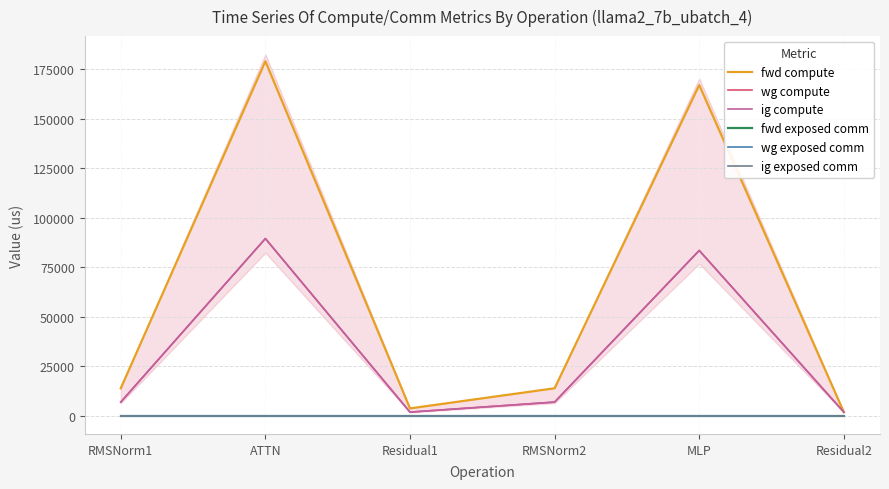

What are all the series names shown in the legend?

fwd compute, wg compute, ig compute, fwd exposed comm, wg exposed comm, ig exposed comm